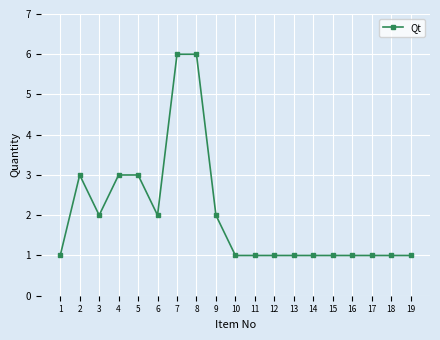

What is the value of the 13th point from the left?

1